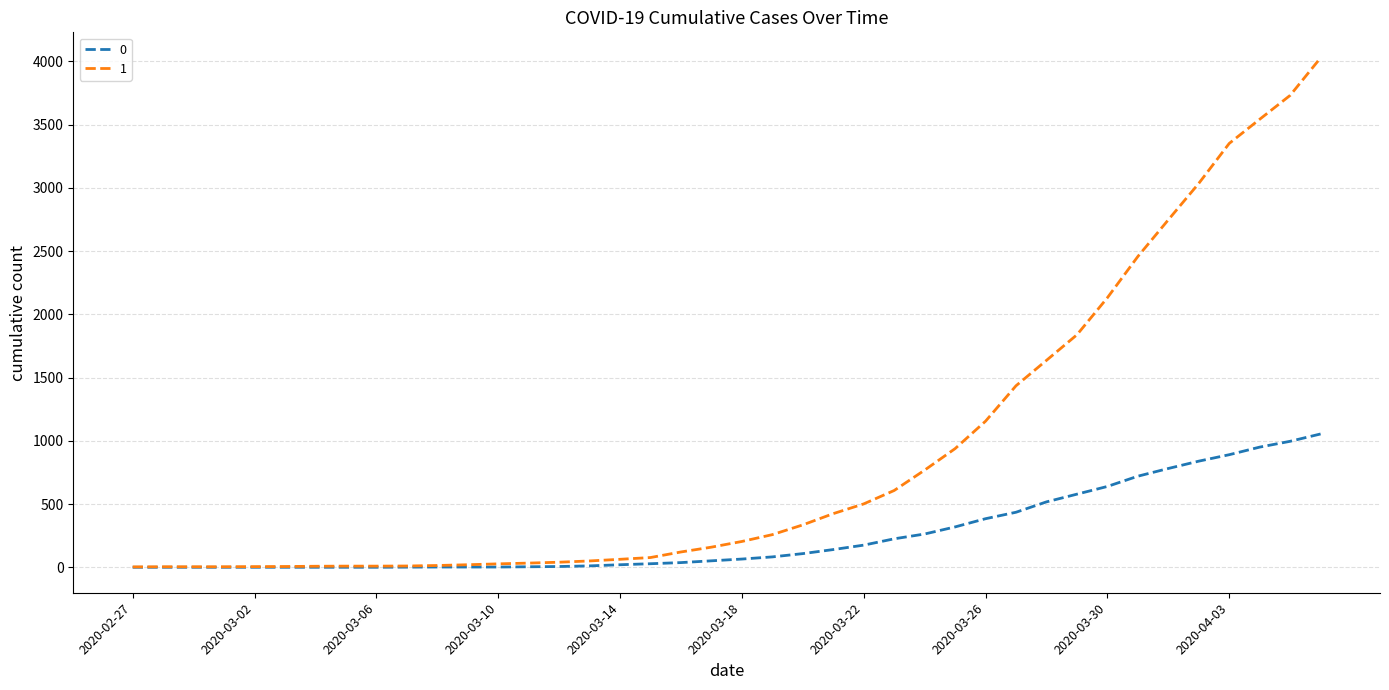

What is the maximum value shown in the chart?

4028